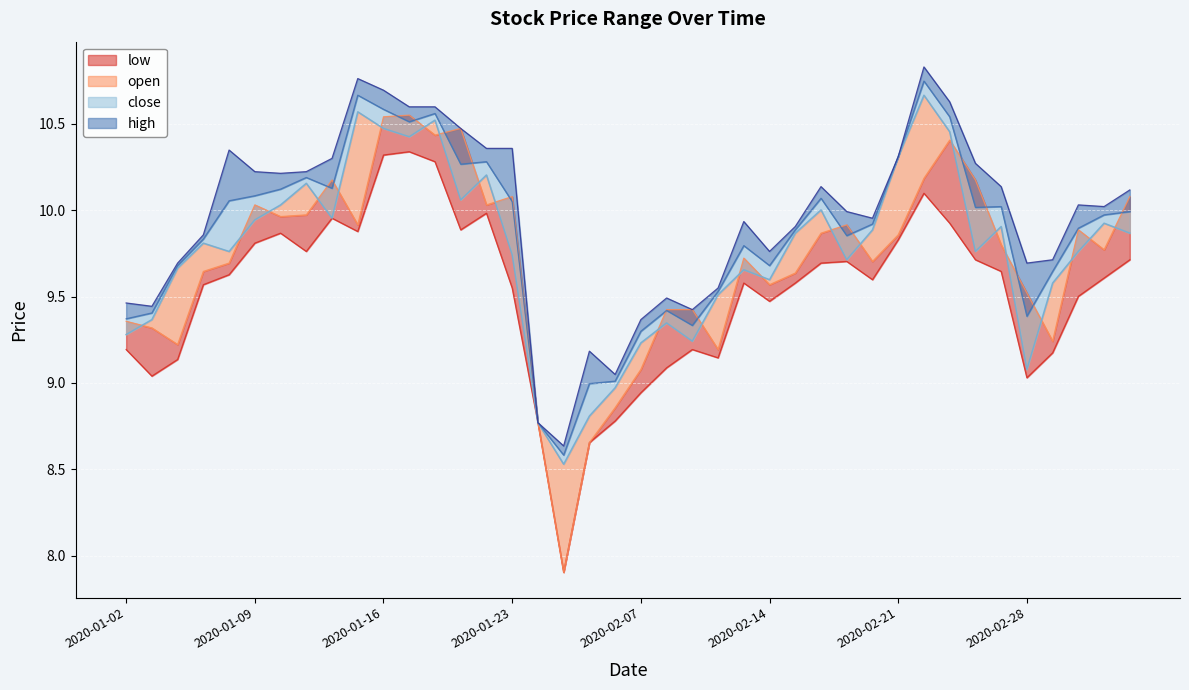

Reading left to right, extract all data points from this chart.

high: 9.5	9.4	9.7	9.9	10.3	10.2	10.2	10.2	10.3	10.8	10.7	10.6	10.6	10.5	10.4	10.4	8.8	8.6	9.2	9.0	9.4	9.5	9.4	9.5	9.9	9.8	9.9	10.1	10.0	10.0	10.3	10.8	10.6	10.3	10.1	9.7	9.7	10.0	10.0	10.1
close: 9.3	9.4	9.7	9.8	9.8	9.9	10.0	10.2	10.0	10.6	10.5	10.4	10.5	10.1	10.2	9.7	8.8	8.5	8.8	9.0	9.2	9.3	9.2	9.5	9.7	9.6	9.9	10.0	9.7	9.9	10.3	10.7	10.5	9.8	9.9	9.1	9.6	9.8	9.9	9.9
open: 9.4	9.3	9.2	9.6	9.7	10.0	10.0	10.0	10.2	9.9	10.5	10.5	10.4	10.5	10.0	10.1	8.8	7.9	8.7	8.9	9.1	9.4	9.4	9.2	9.7	9.6	9.6	9.9	9.9	9.7	9.9	10.2	10.4	10.2	9.8	9.5	9.2	9.9	9.8	10.1
low: 9.2	9.0	9.1	9.6	9.6	9.8	9.9	9.8	10.0	9.9	10.3	10.3	10.3	9.9	10.0	9.5	8.8	7.9	8.7	8.8	8.9	9.1	9.2	9.1	9.6	9.5	9.6	9.7	9.7	9.6	9.8	10.1	9.9	9.7	9.6	9.0	9.2	9.5	9.6	9.7